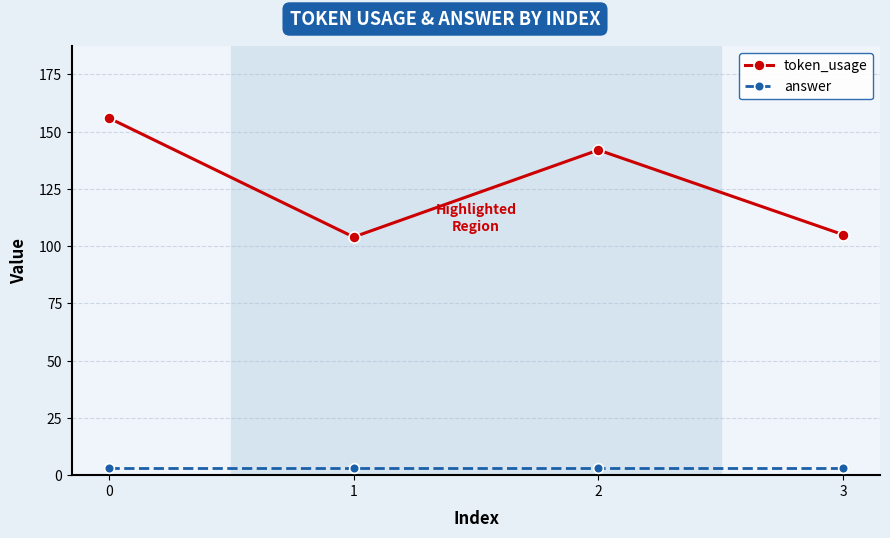

List the series in order of their peak value, highest first.

token_usage, answer